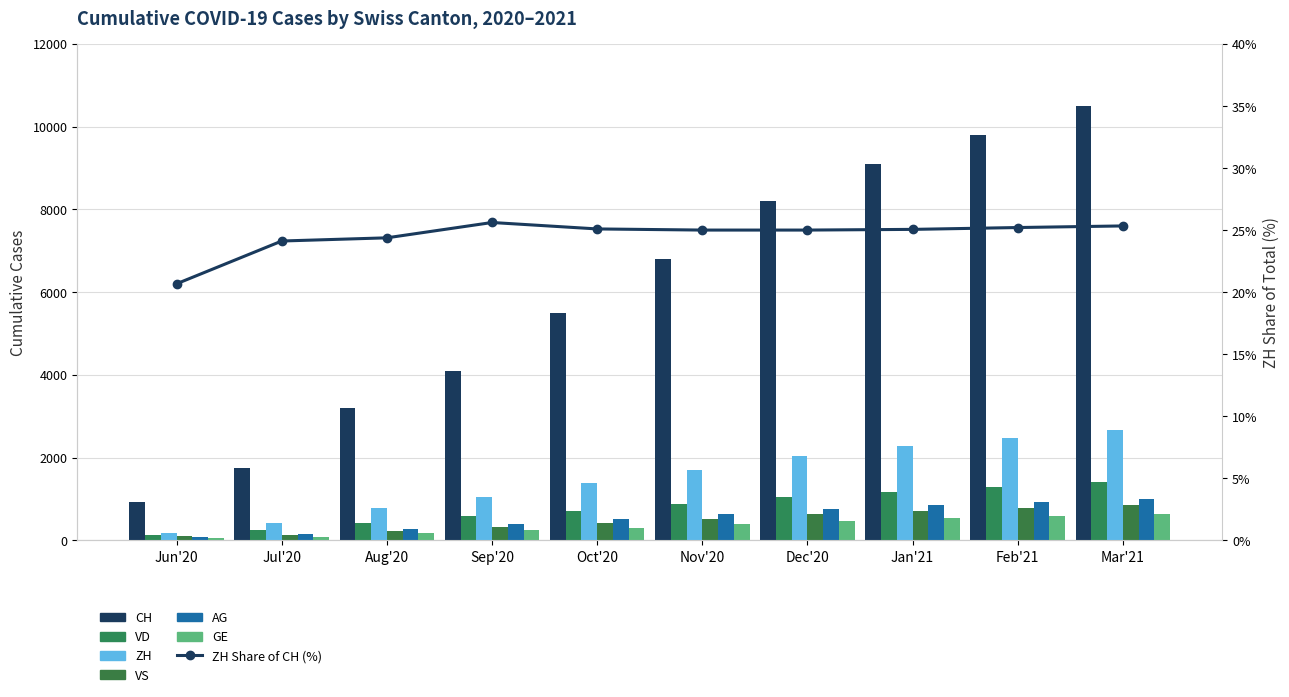

How many data points in VD are above 890?

4